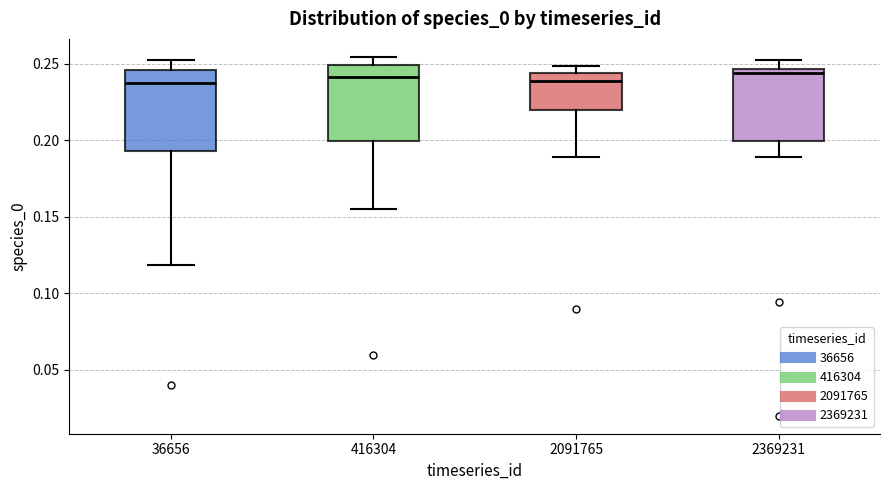

Reading left to right, transcribe this box plot: for each box, give where its median line is, the range the box spans, and where its two whiskers end, as read against the y-axis. The values are not printed on the chart, so give them approximately, as read against the axis.

36656: median 0.240, box 0.195 to 0.245, whiskers 0.120 to 0.250
416304: median 0.240, box 0.200 to 0.250, whiskers 0.155 to 0.255
2091765: median 0.240, box 0.220 to 0.245, whiskers 0.190 to 0.250
2369231: median 0.245 (just below the box's upper edge), box 0.200 to 0.245, whiskers 0.190 to 0.250